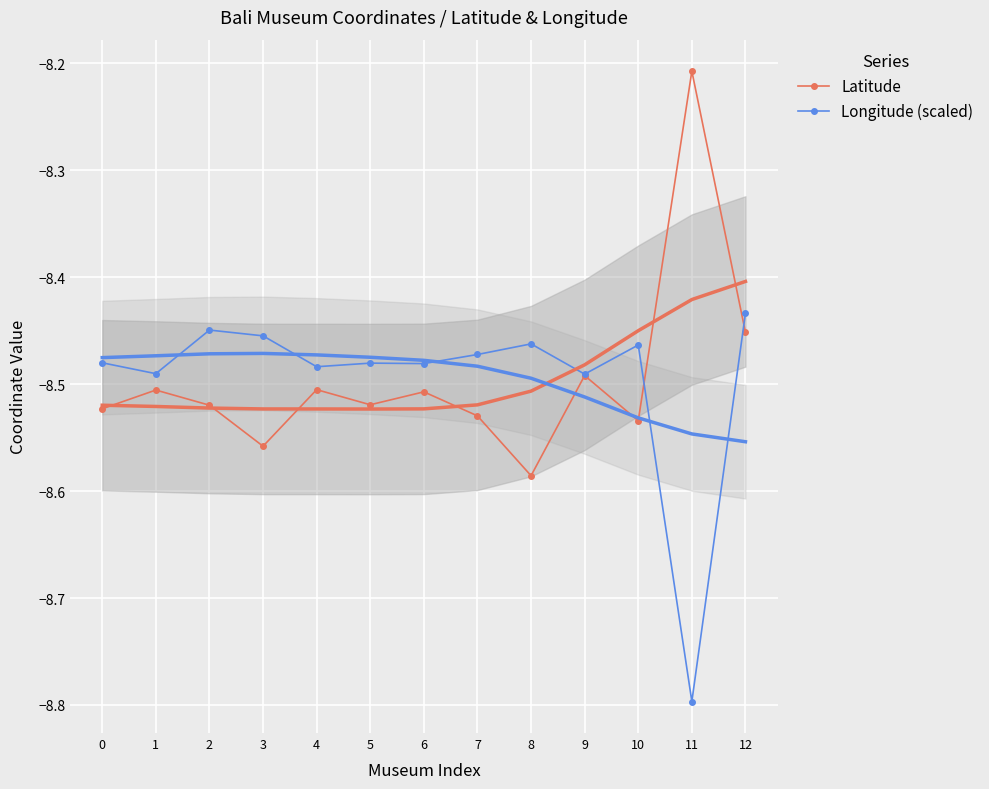

Where do Latitude and Longitude (scaled) first cross each other?

10 and 11